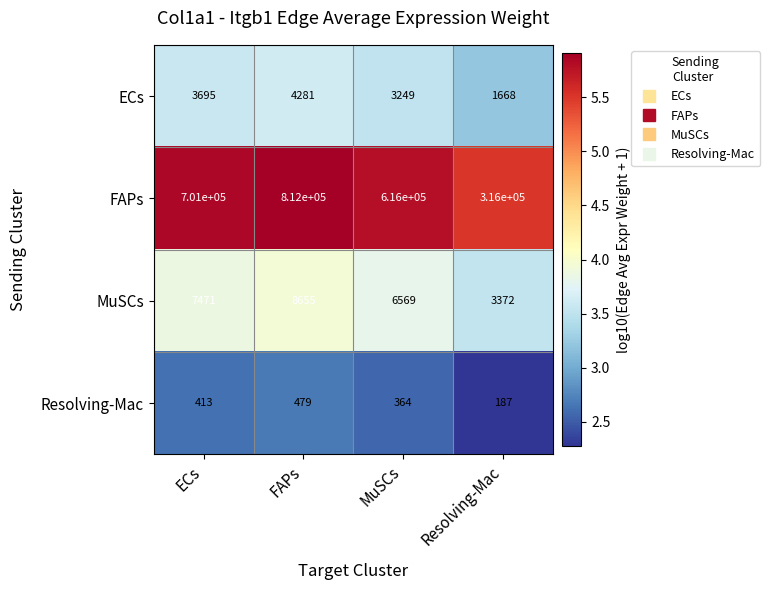

Reading left to right, what are all the values shown in this chart?

ECs: ECs=3695	FAPs=4281	MuSCs=3249	Resolving-Mac=1668
FAPs: ECs=701000	FAPs=812000	MuSCs=616000	Resolving-Mac=316000
MuSCs: ECs=7471	FAPs=8655	MuSCs=6569	Resolving-Mac=3372
Resolving-Mac: ECs=413	FAPs=479	MuSCs=364	Resolving-Mac=187